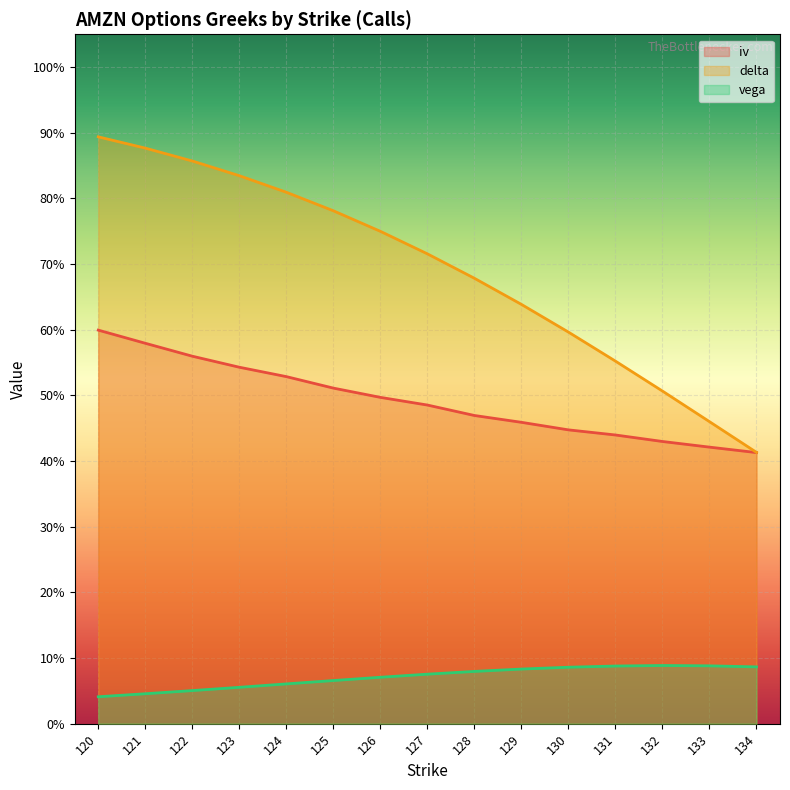

Between 120 and 124, which is larger?

120